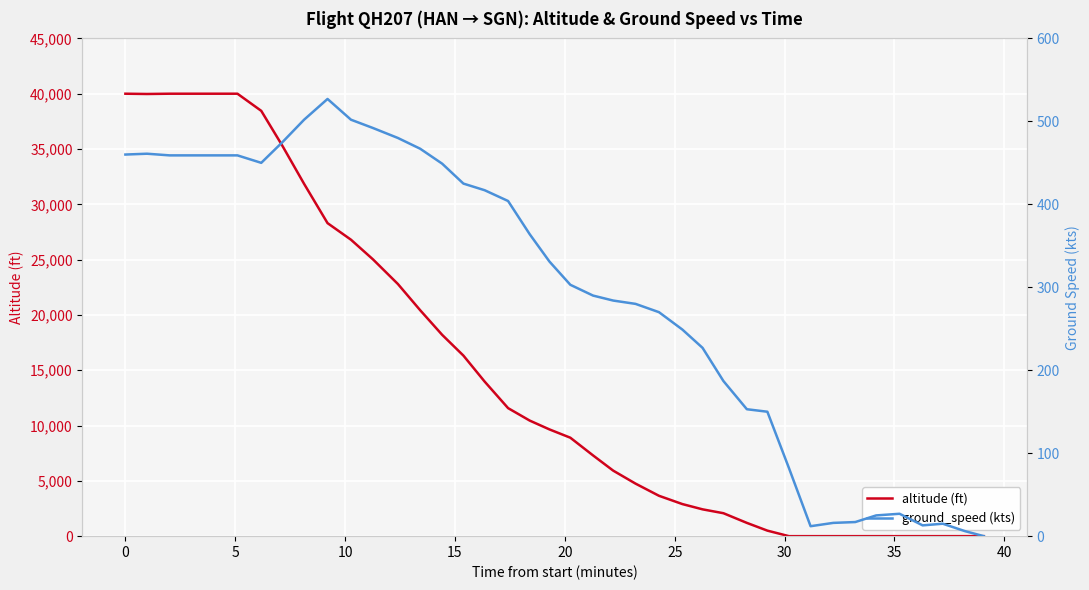

What is the value of the ground_speed (kts) point at the 26th from the left?

450